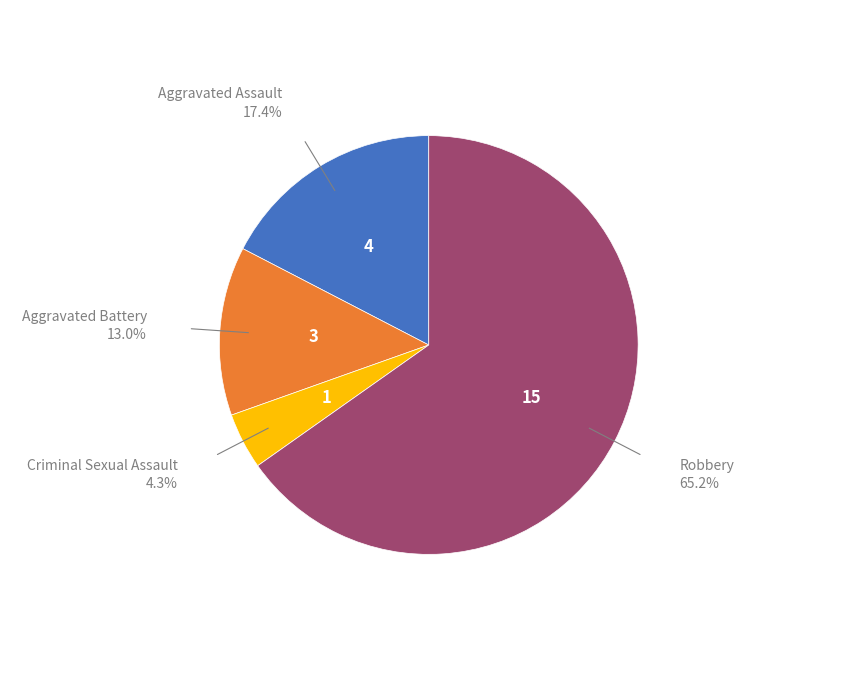

Is there any slice that represents more than half of the pie?

Yes